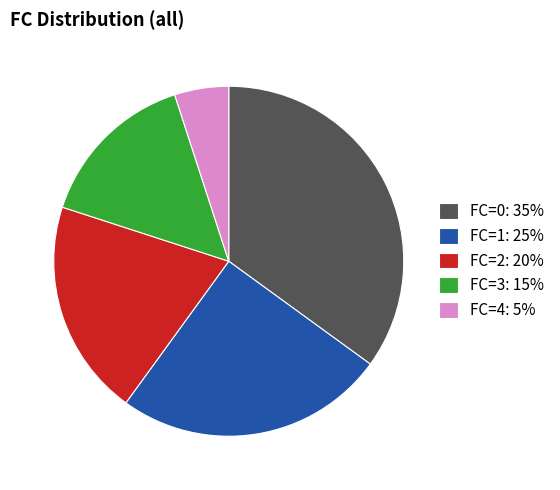

What is the ratio of the value at FC=0 to the value at FC=1?

1.4